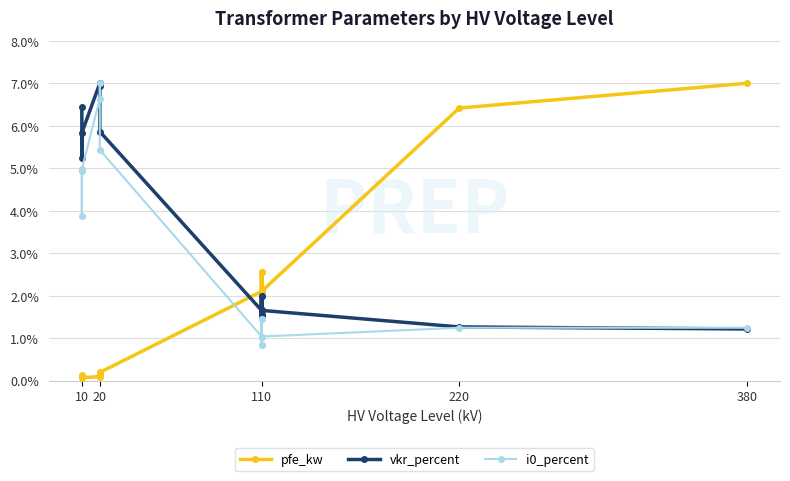

Does the chart display data point markers on the line(s)?

Yes